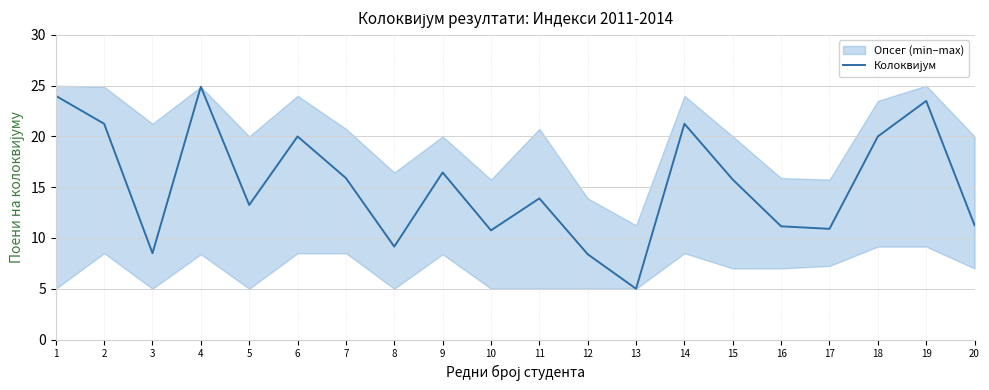

How many interior local peaks (higher than both neighbors) does the data have?

6